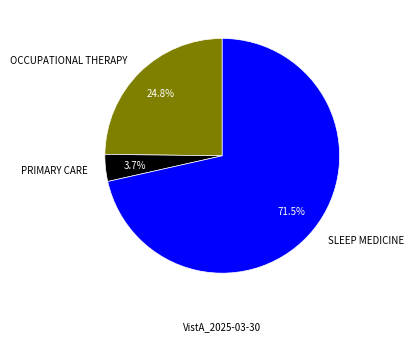

What is the largest slice in the pie chart?

SLEEP MEDICINE